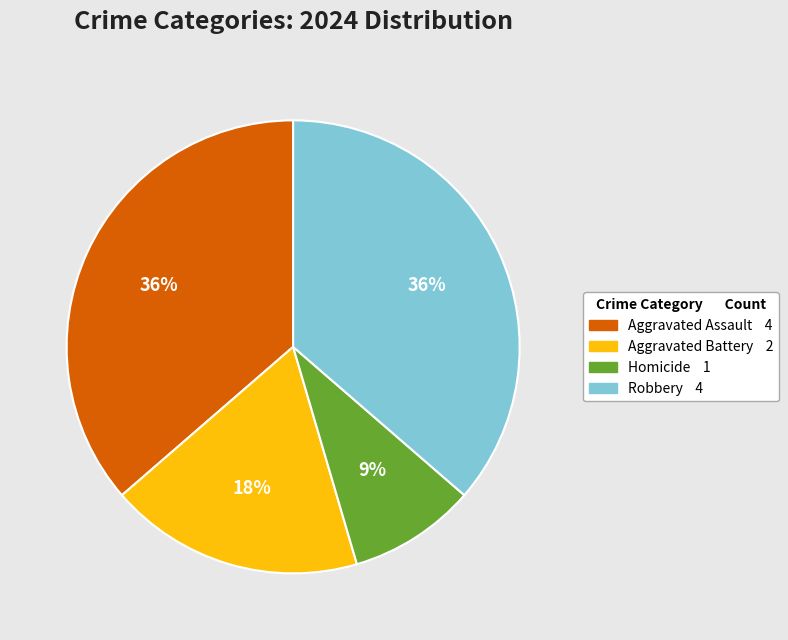

To the nearest percent, what percentage of the pie is Homicide?

9%